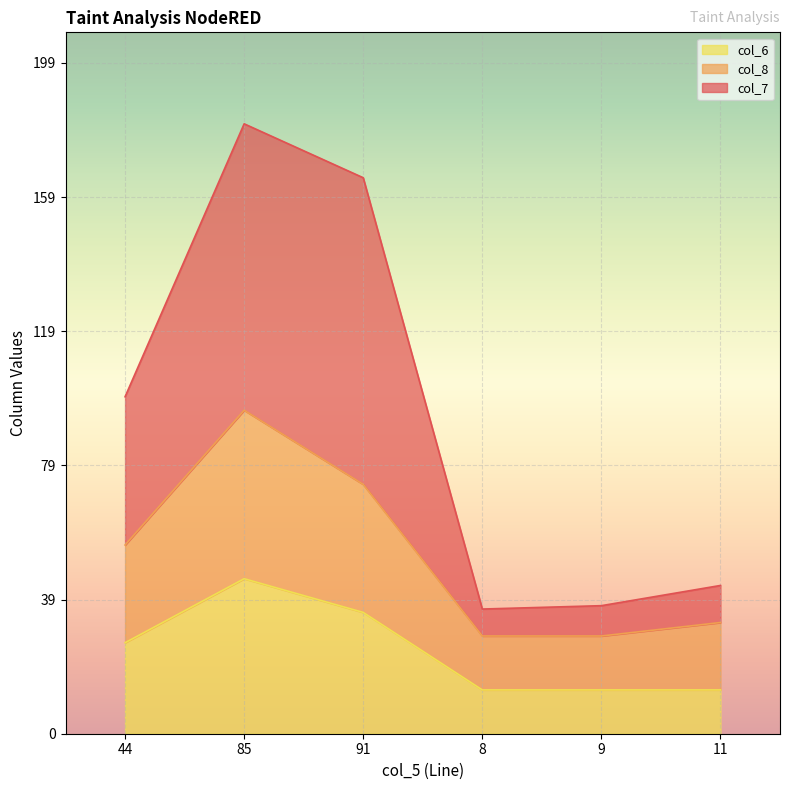

How many interior local valleys does the col_7 series have?

1